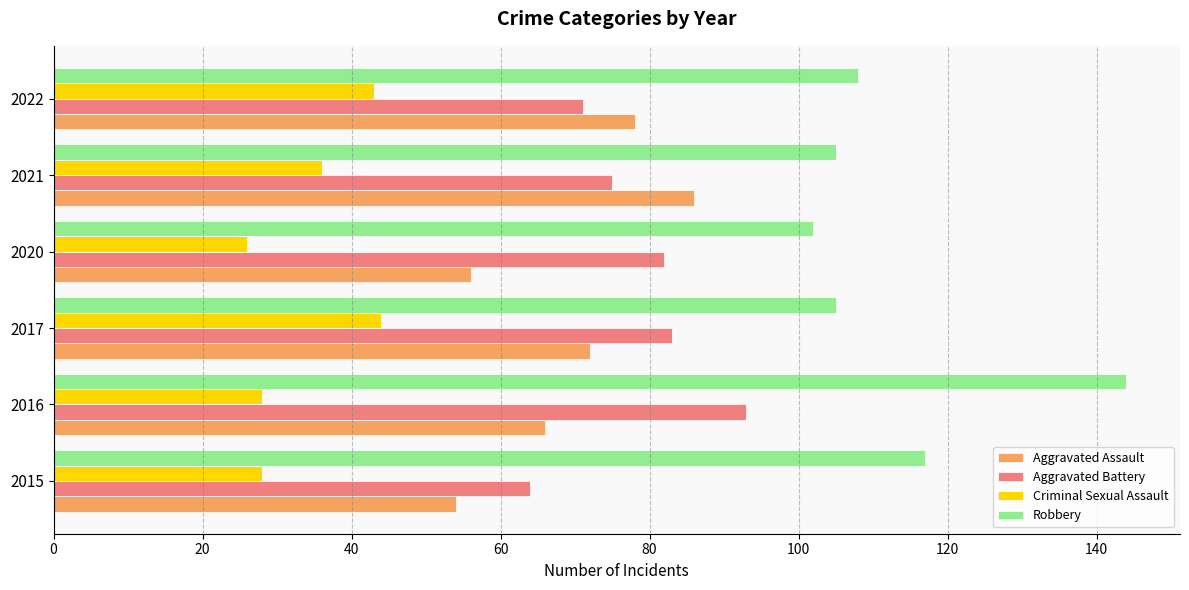

What are all the series names shown in the legend?

Aggravated Assault, Aggravated Battery, Criminal Sexual Assault, Robbery